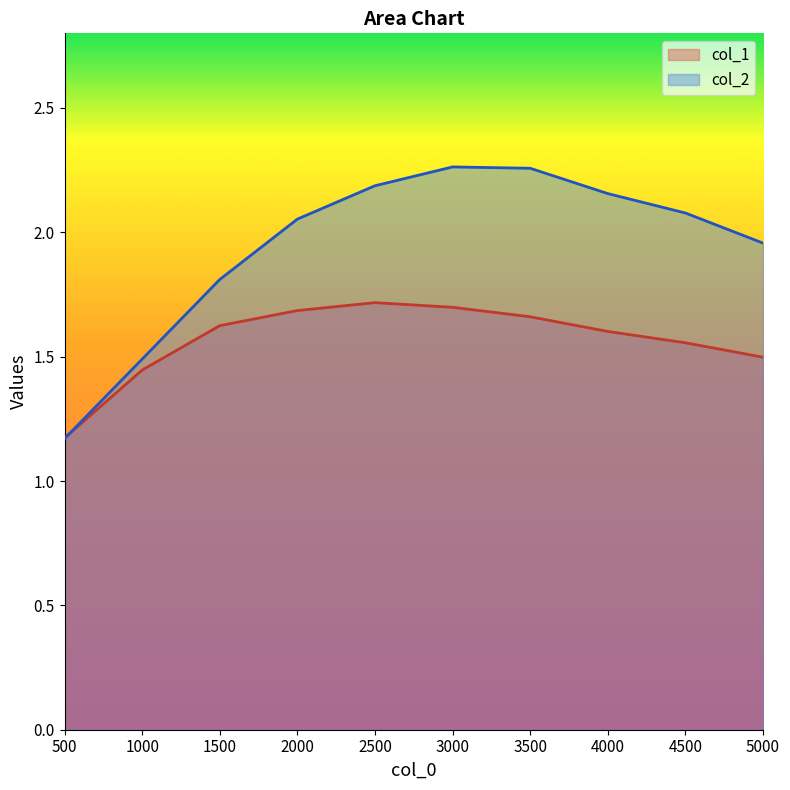

Which category has the lowest value in the col_1 series?

500